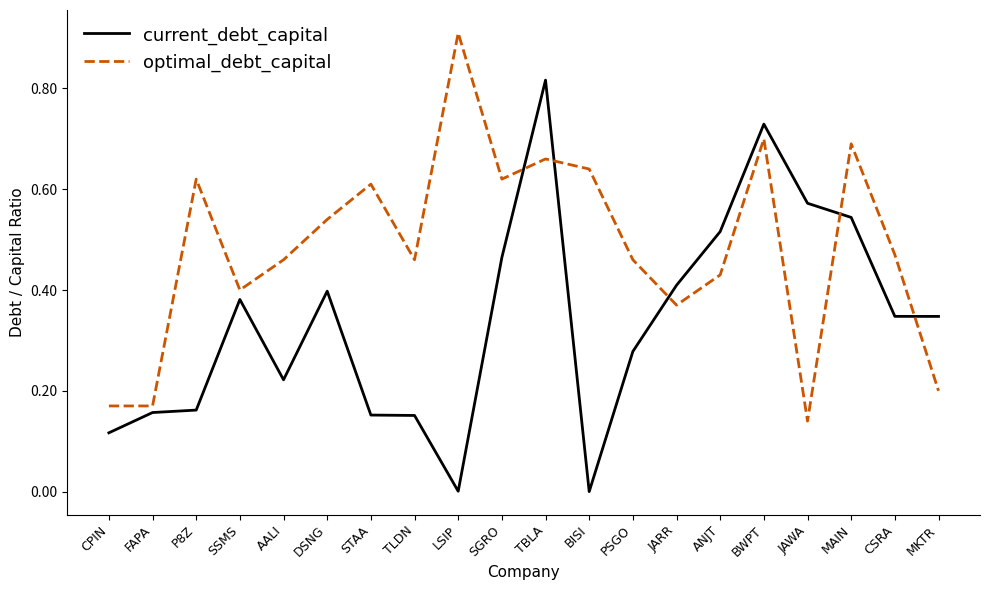

True or false: current_debt_capital and optimal_debt_capital intersect in this chart.

True